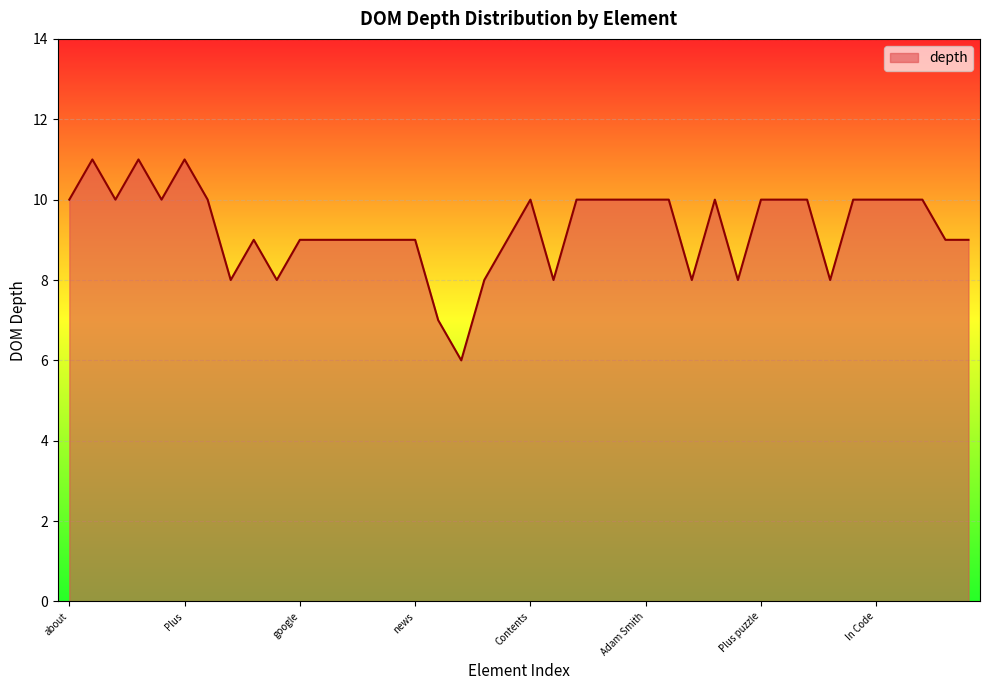

What is the difference between the second highest and second lowest values?

4